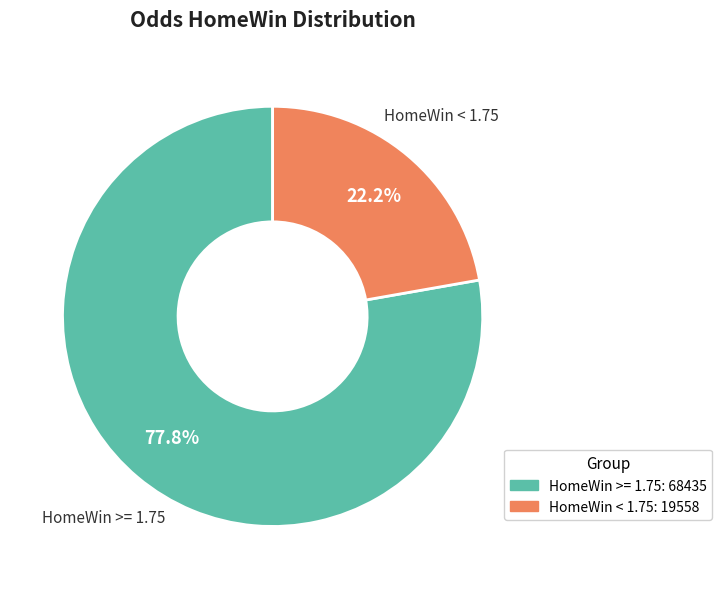

Is there any slice that represents more than half of the pie?

Yes